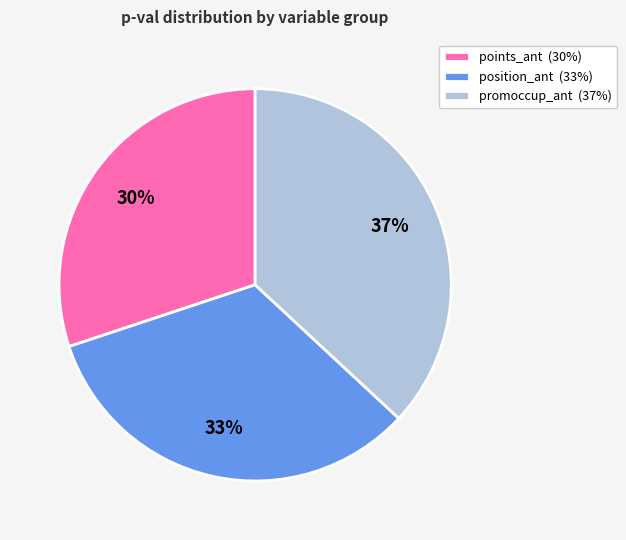

To the nearest percent, what percentage of the pie is position_ant (33%)?

33%